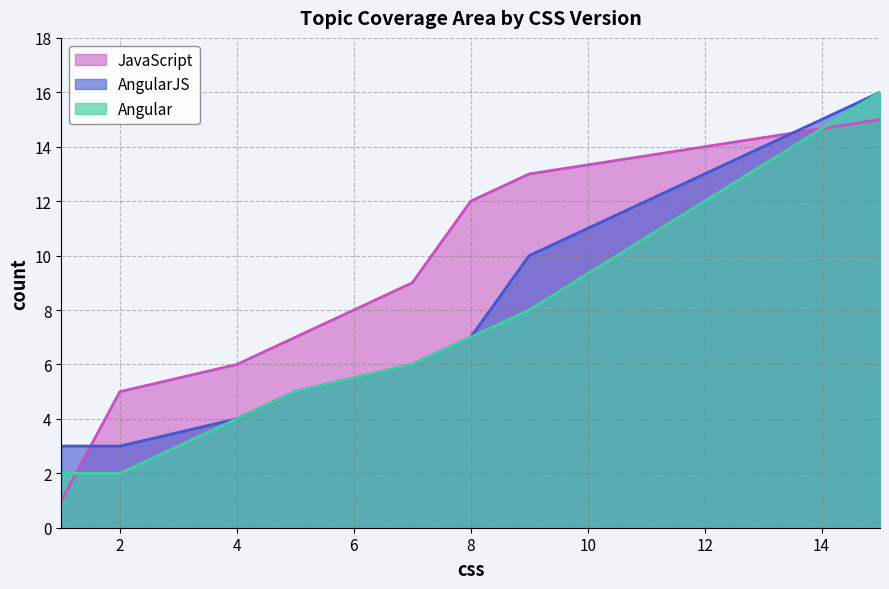

Reading right to left, what are all the values shown in this chart?

JavaScript: 15=15	9=13	8=12	7=9	5=7	4=6	2=5	1=1
AngularJS: 15=16	9=10	8=7	7=6	5=5	4=4	2=3	1=3
Angular: 15=16	9=8	8=7	7=6	5=5	4=4	2=2	1=2